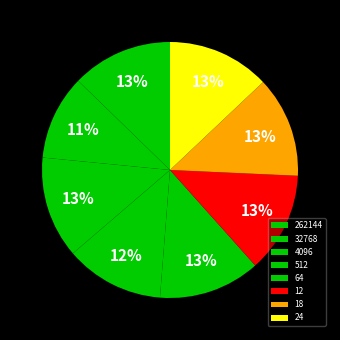

Between 32768 and 4096, which is larger?

4096